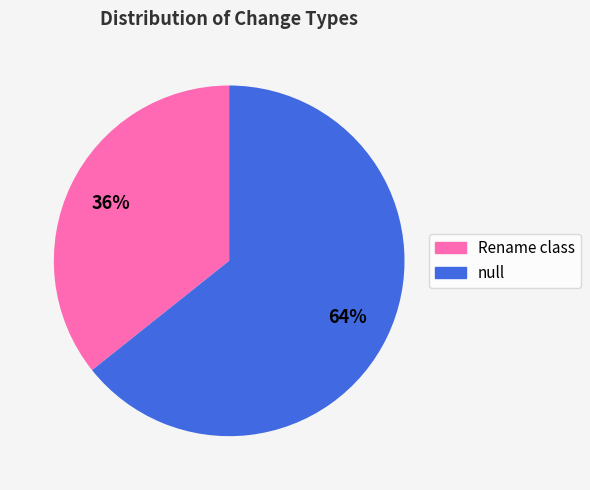

To the nearest percent, what is the average slice percentage?

50%